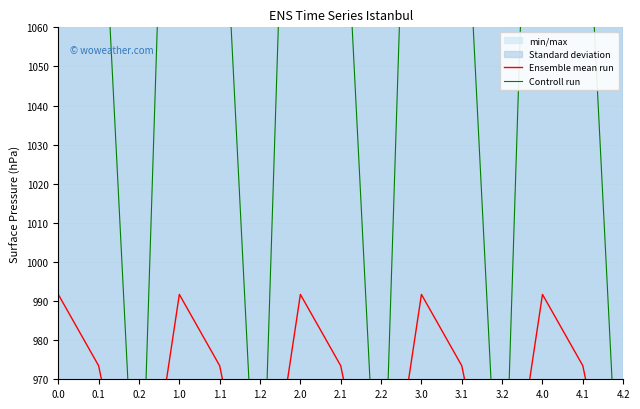

Reading left to right, transcribe all the data shown in this chart.

Ensemble mean run: 991.7	973.5	923.2	991.7	973.5	923.2	991.7	973.5	923.2	991.7	973.5	923.2	991.7	973.5	923.2
Controll run: 1237.2	1117.9	913.3	1237.2	1117.9	913.3	1237.2	1117.9	913.3	1237.2	1117.9	913.3	1237.2	1117.9	913.3